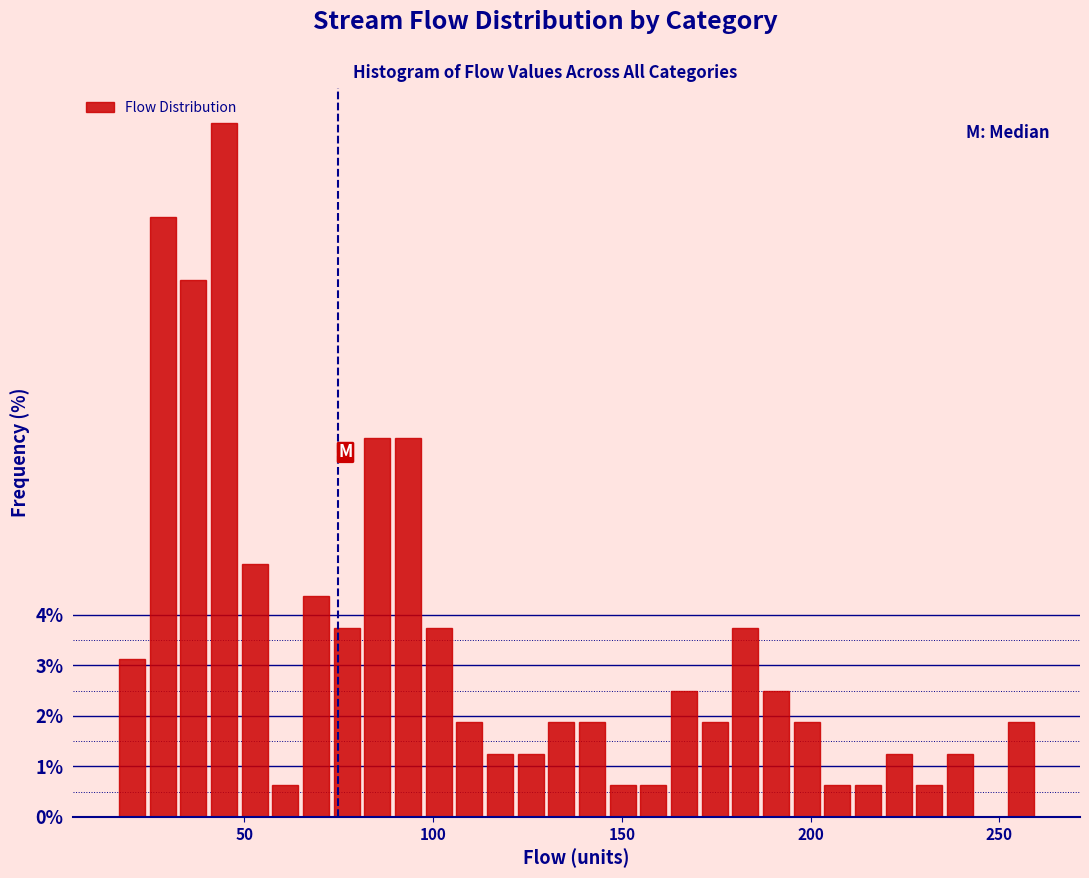

Around what value on the x-axis is the tallest bar? Give the approximate position of its centre, as read against the axis.

45